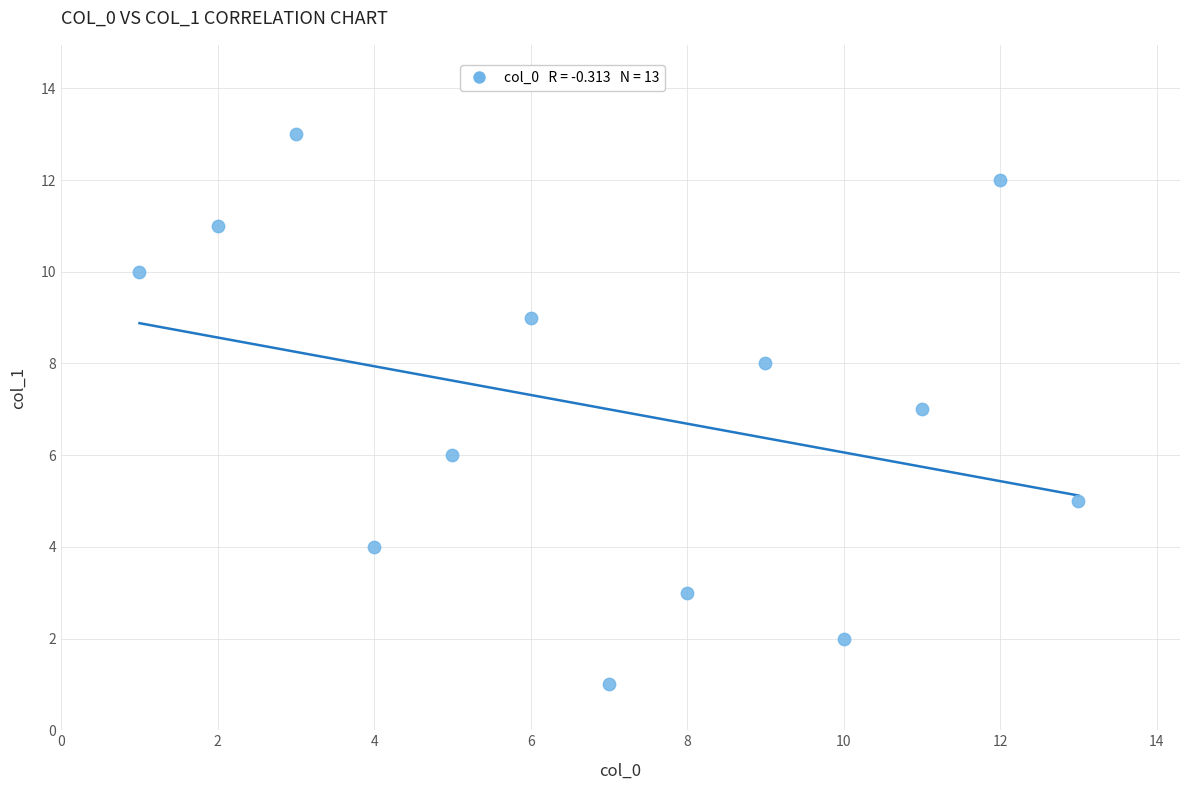

What is the range of Y values (max minus min)?

12